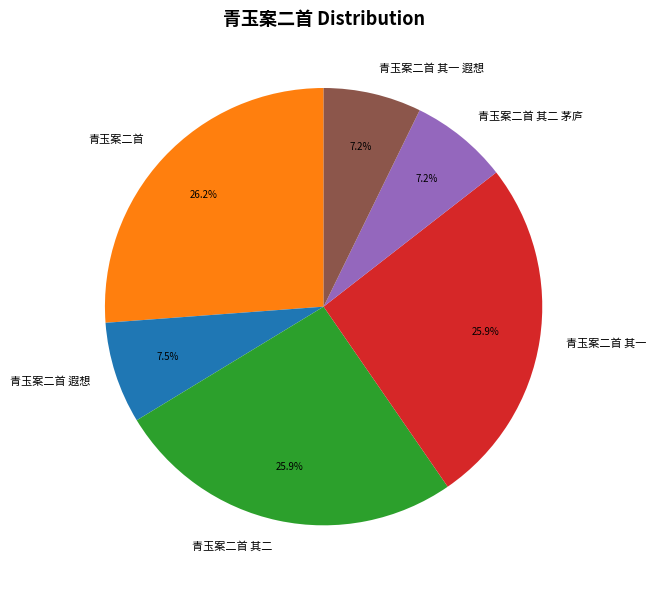

To the nearest percent, what is the average slice percentage?

17%